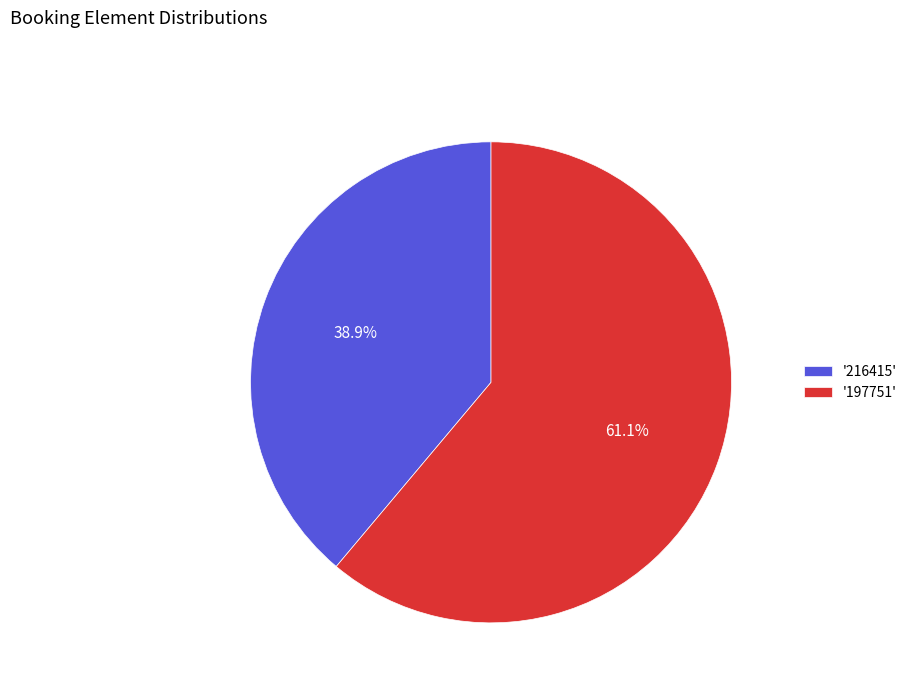

To the nearest percent, what is the difference between the largest and smallest slice percentages?

22%